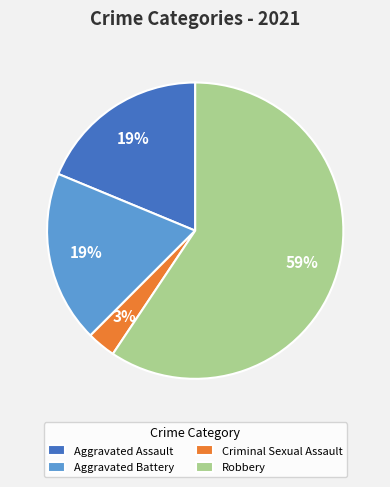

Does Criminal Sexual Assault represent more than half of the total?

No